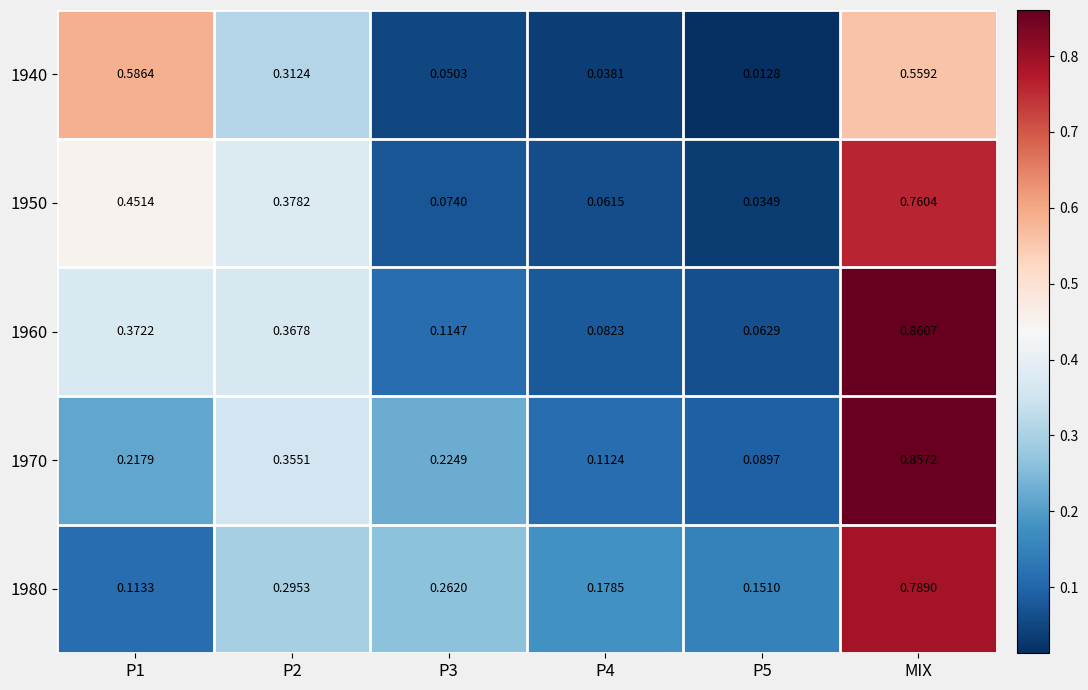

At which category is the sum across all series the highest?

MIX